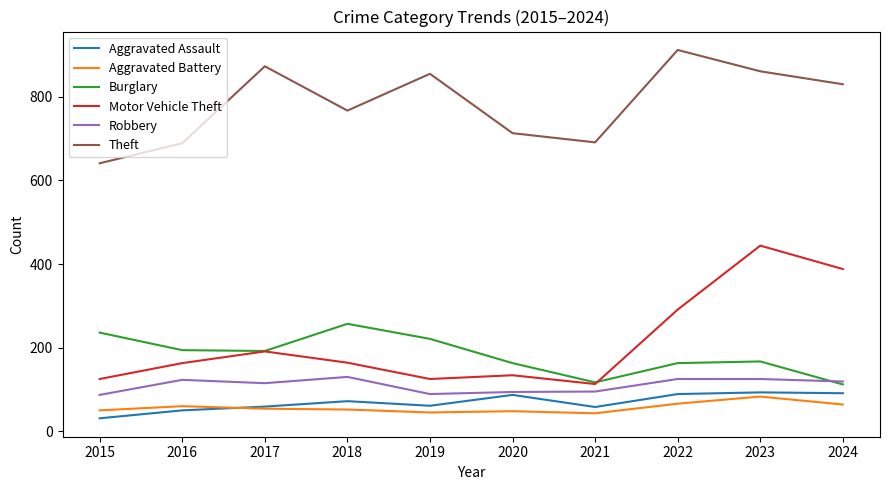

What is the average value of the Aggravated Assault series?

69